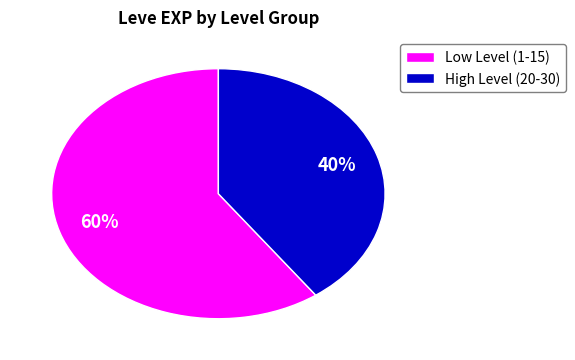

To the nearest percent, what is the difference between the largest and smallest slice percentages?

20%